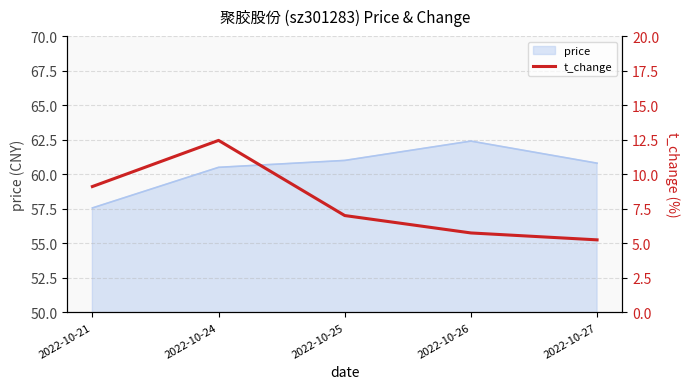

Read the value at 2022-10-26.

5.8